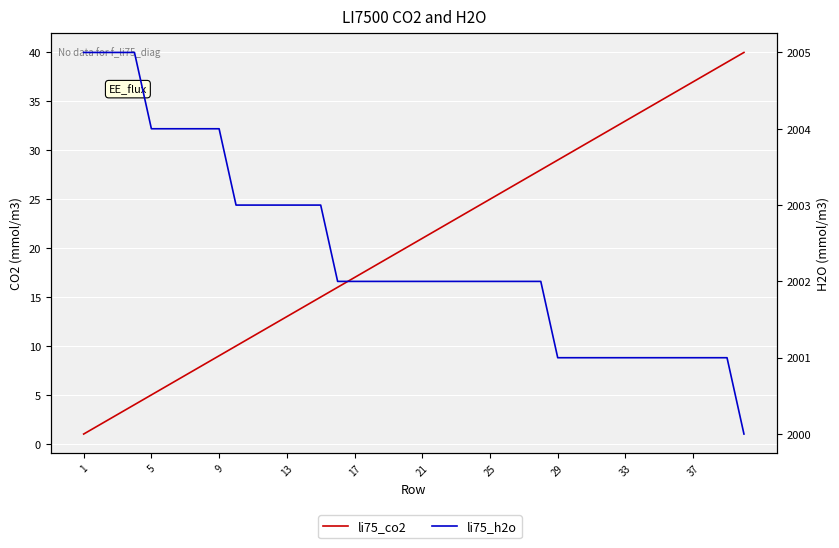

What is the sum of all li75_h2o values?

80095